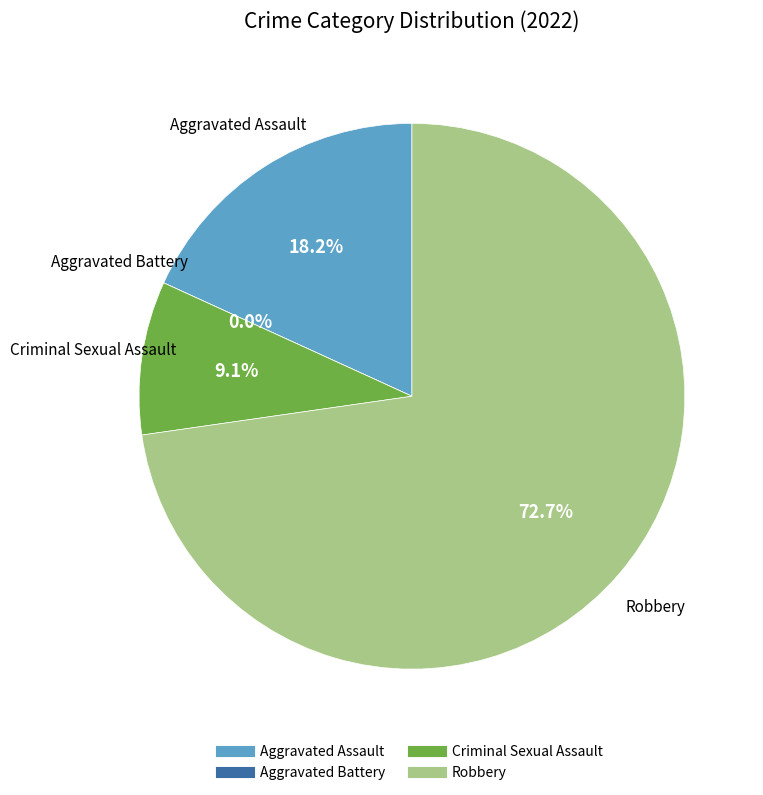

To the nearest percent, what portion does Robbery represent?

73%